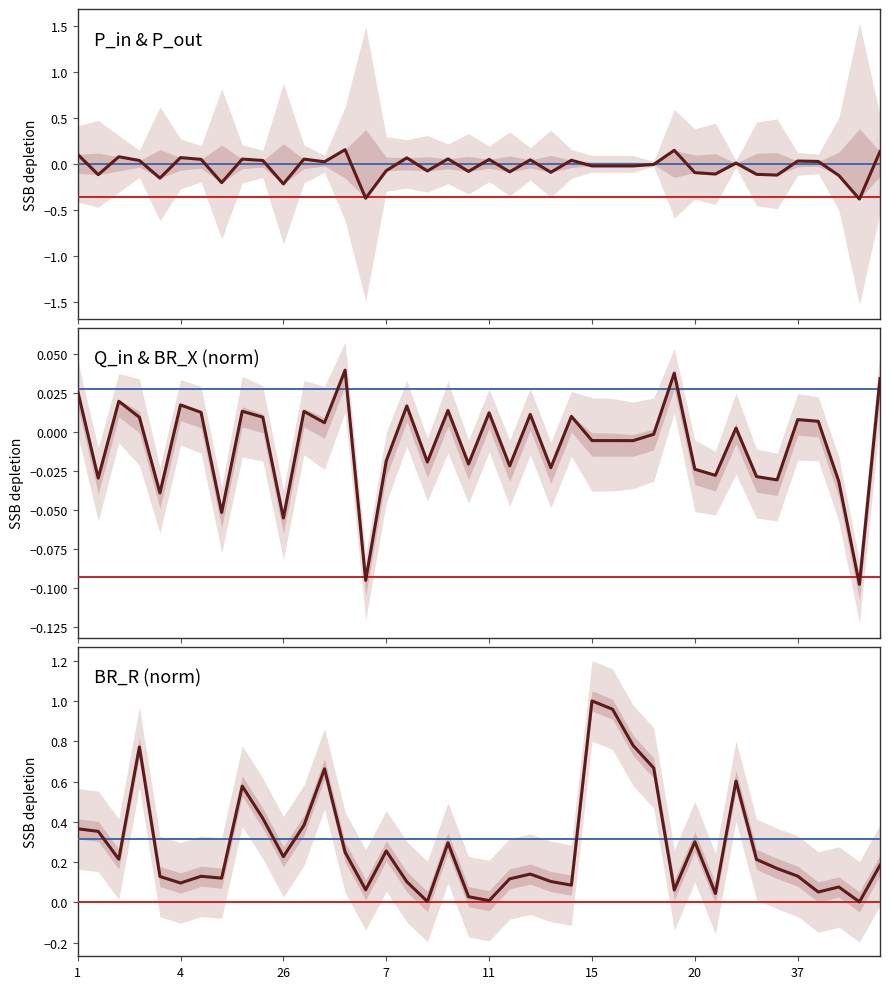

How many distinct data groups are displayed?

3